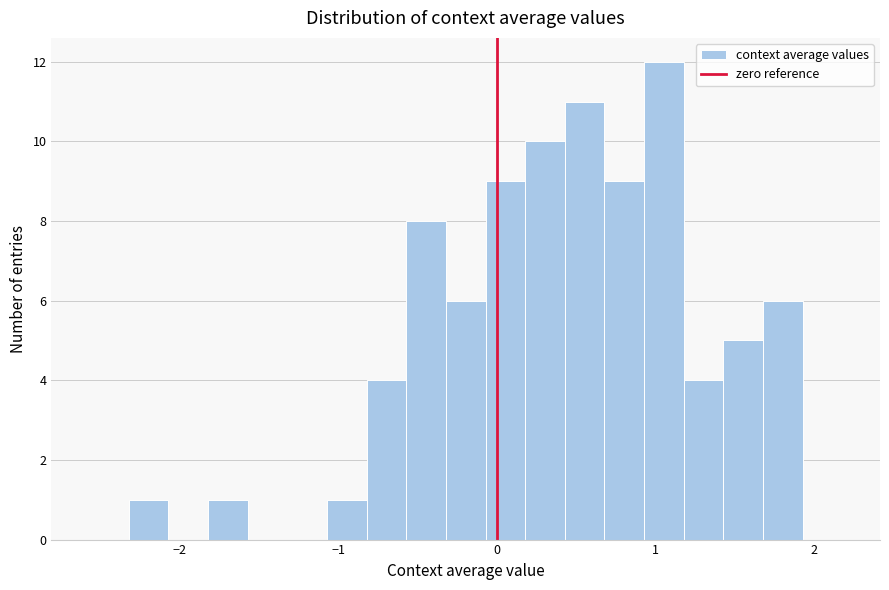

Read against the x-axis, roughly where is the centre of the tallest bar?

1.1